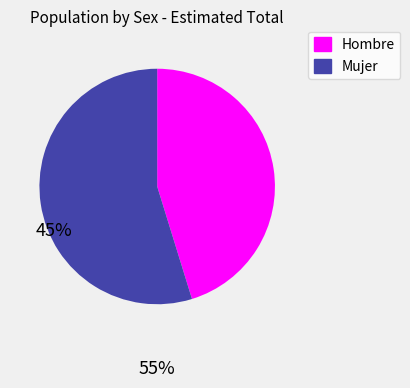

Does Hombre account for over 50% of the chart?

No